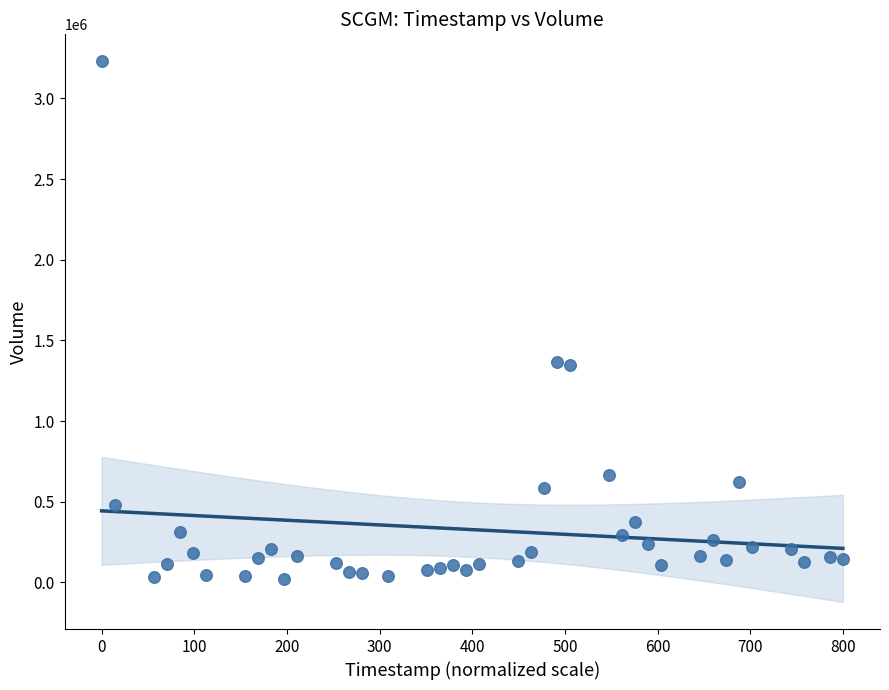

What is the range of Y values (max minus min)?

3206998